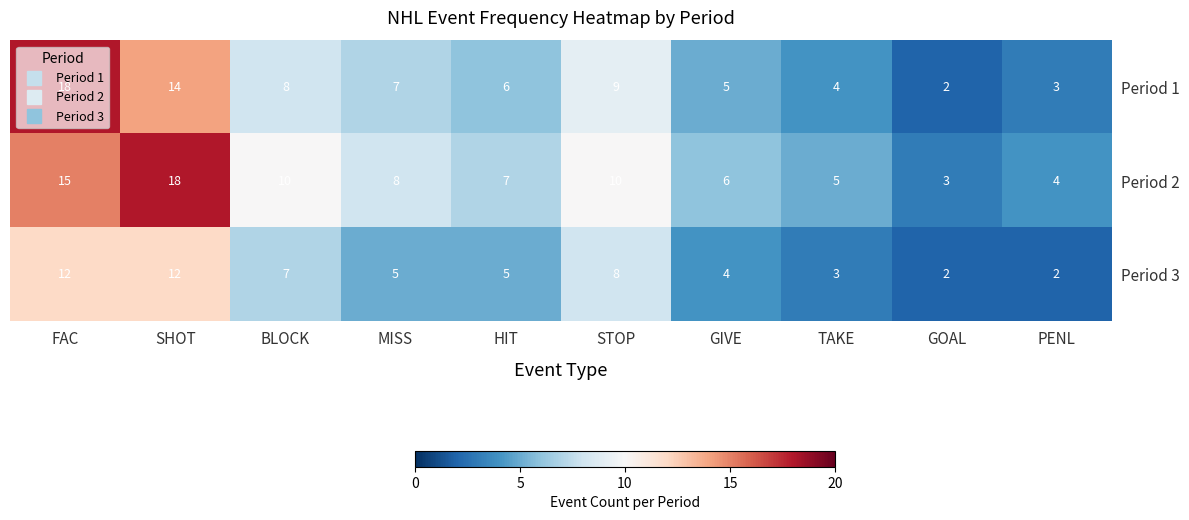

Which series has the largest total across all categories?

Period 2